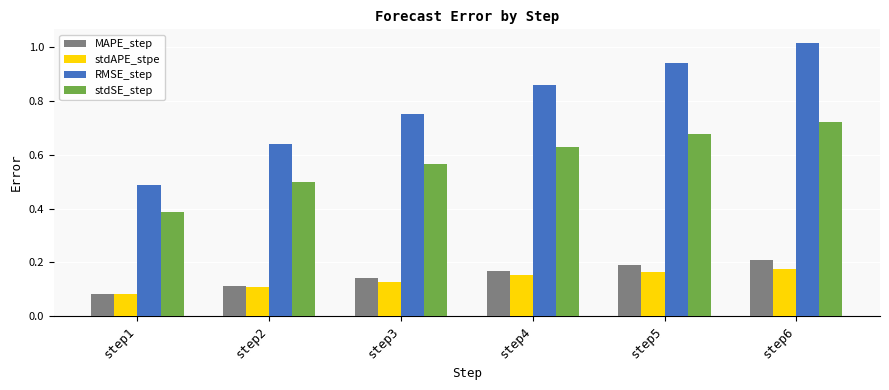

At step4, list the series in order from largest to smallest.

RMSE_step, stdSE_step, MAPE_step, stdAPE_stpe